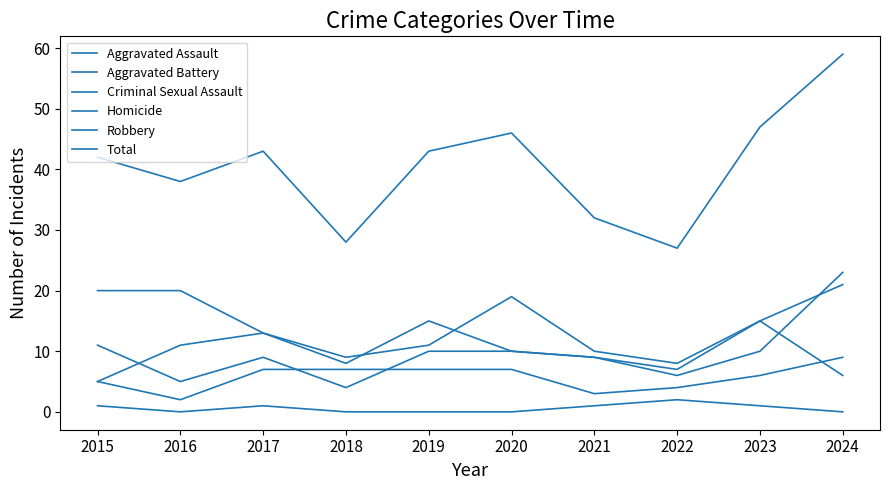

Is this an area chart (filled region under the line)?

No